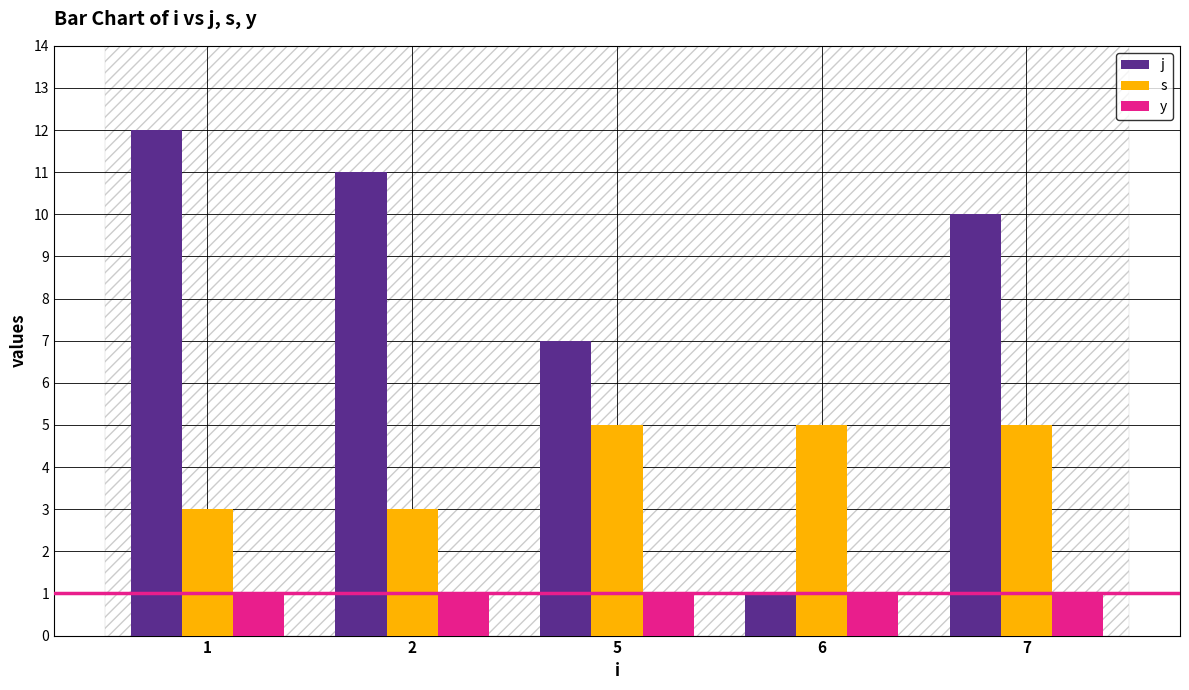

At how many categories does at least one series exceed 8?

3